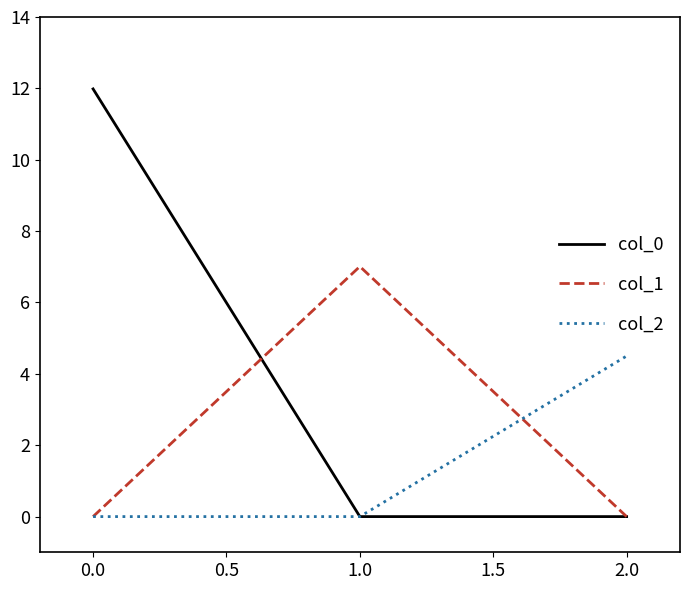

What are all the series names shown in the legend?

col_0, col_1, col_2